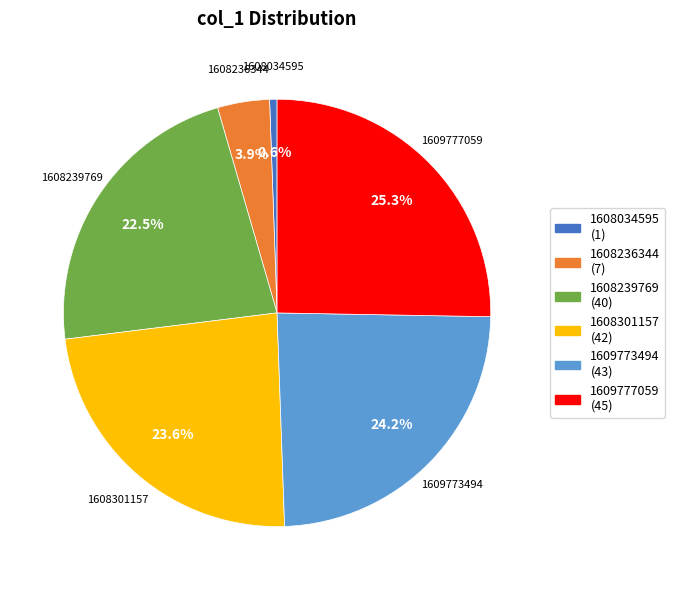

Does any single category account for the majority?

No